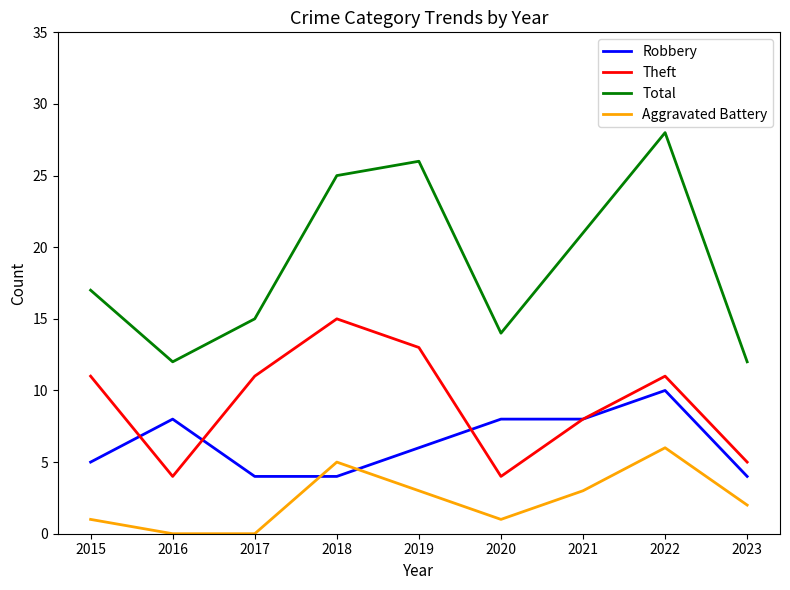

True or false: Robbery and Total cross at least once.

False